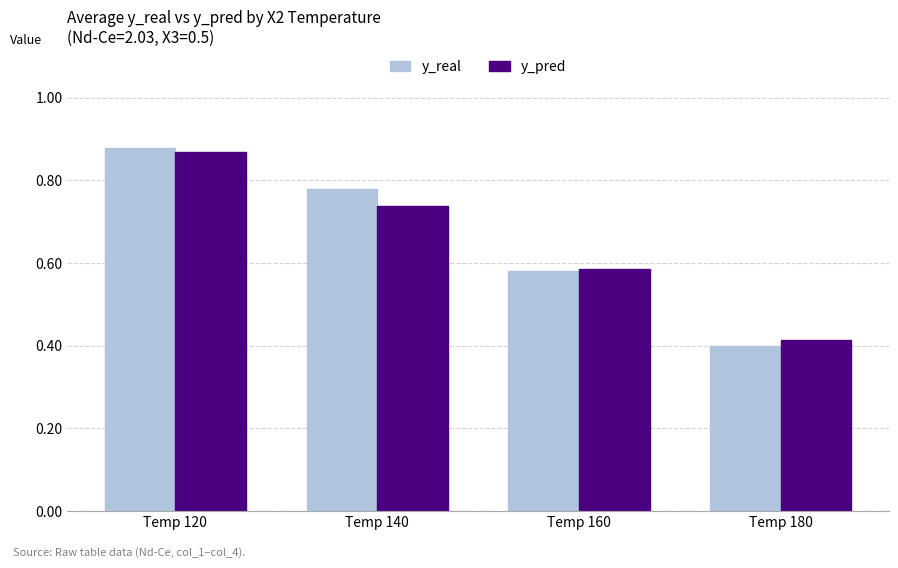

True or false: y_pred has a value of 0.4 at Temp 180.

True